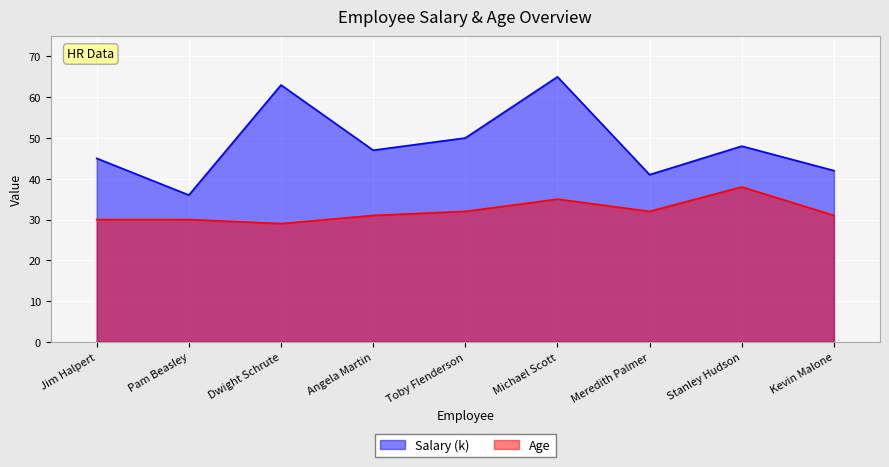

True or false: Salary and Age intersect in this chart.

False